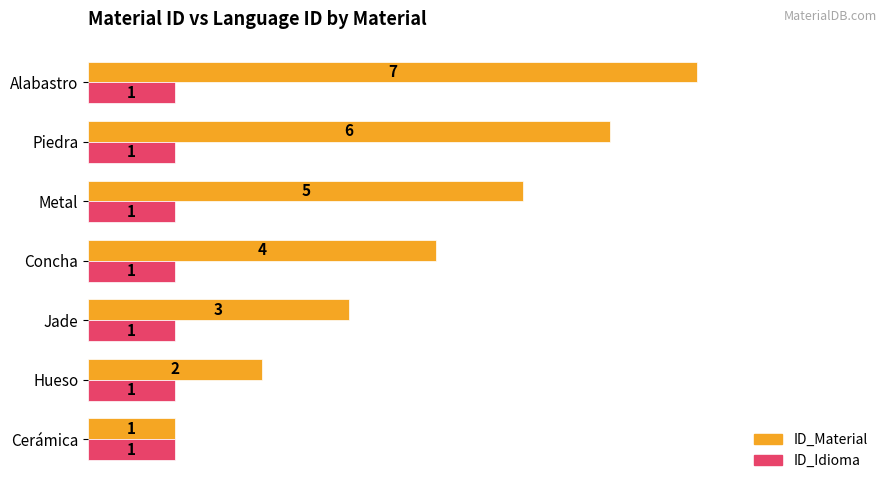

The ID_Material series shows 4 at Concha. True or false?

True